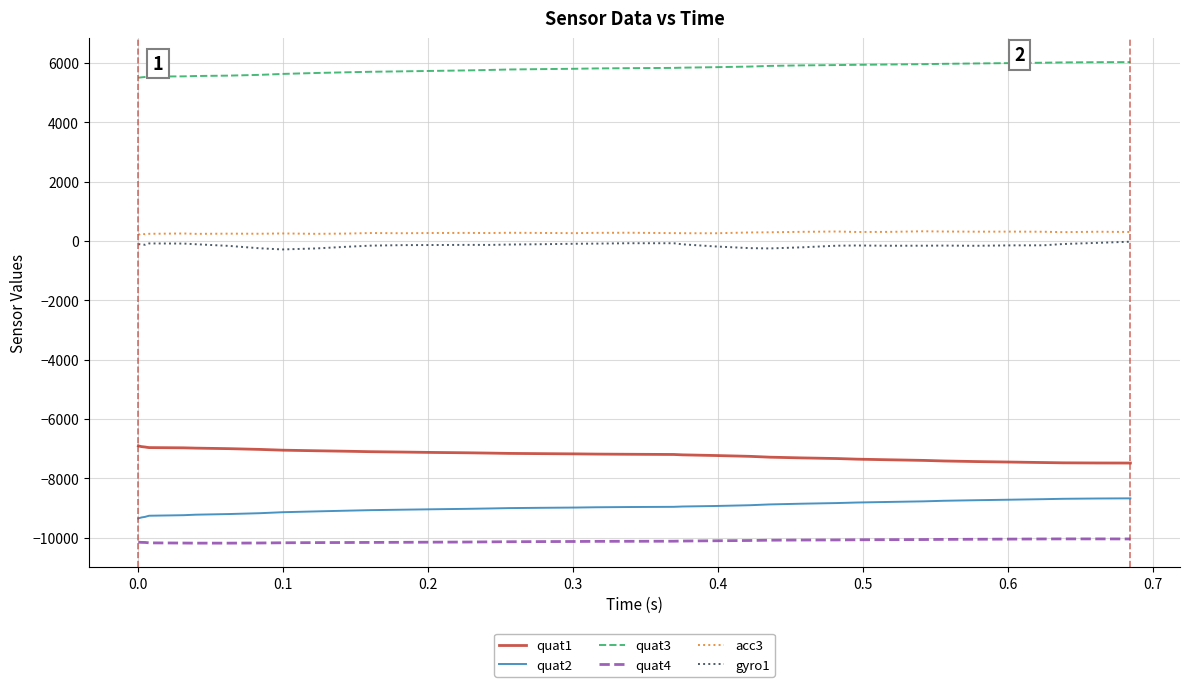

What is the difference between the second highest and second lowest values in the quat1 series?

566